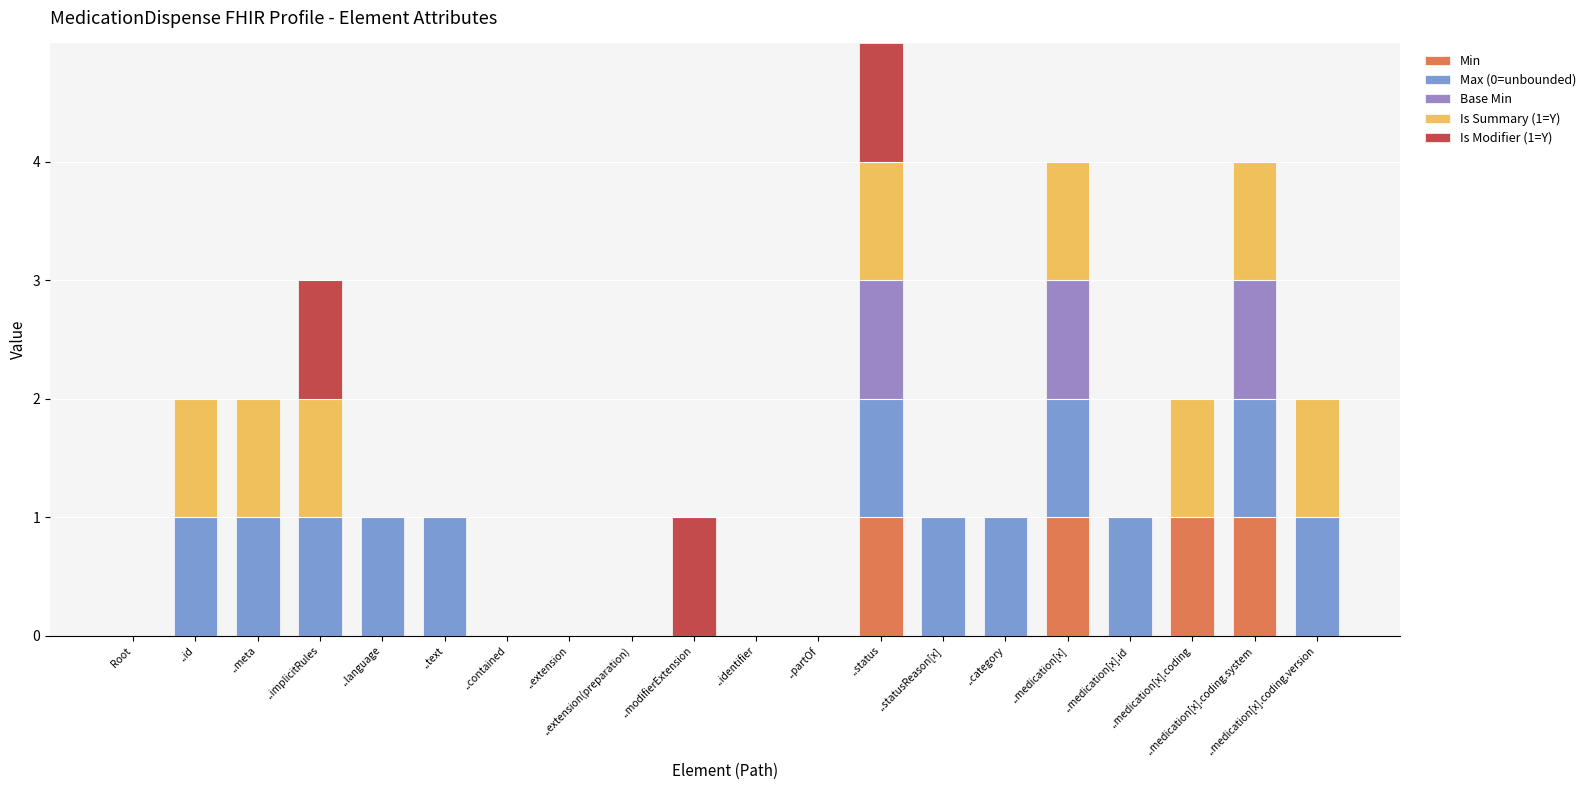

Does the chart contain stacked bars?

Yes